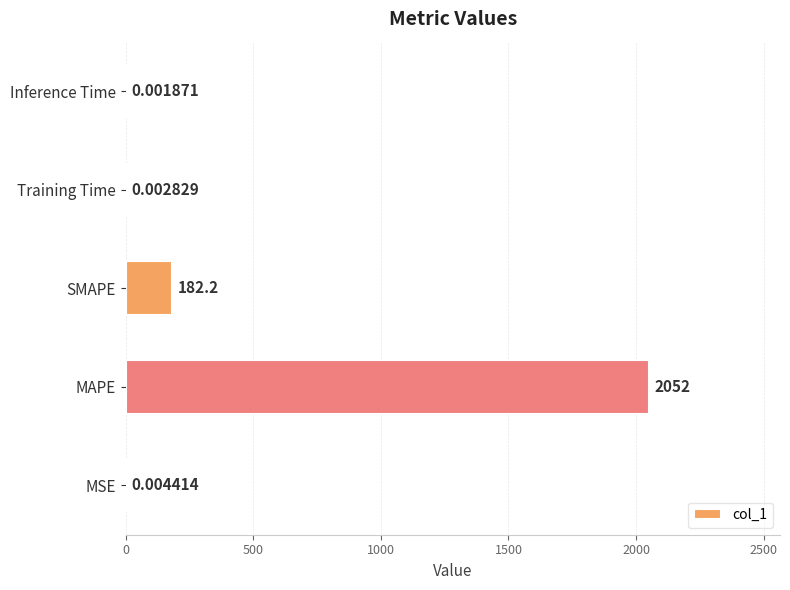

What is the sum of all values?

2233.8